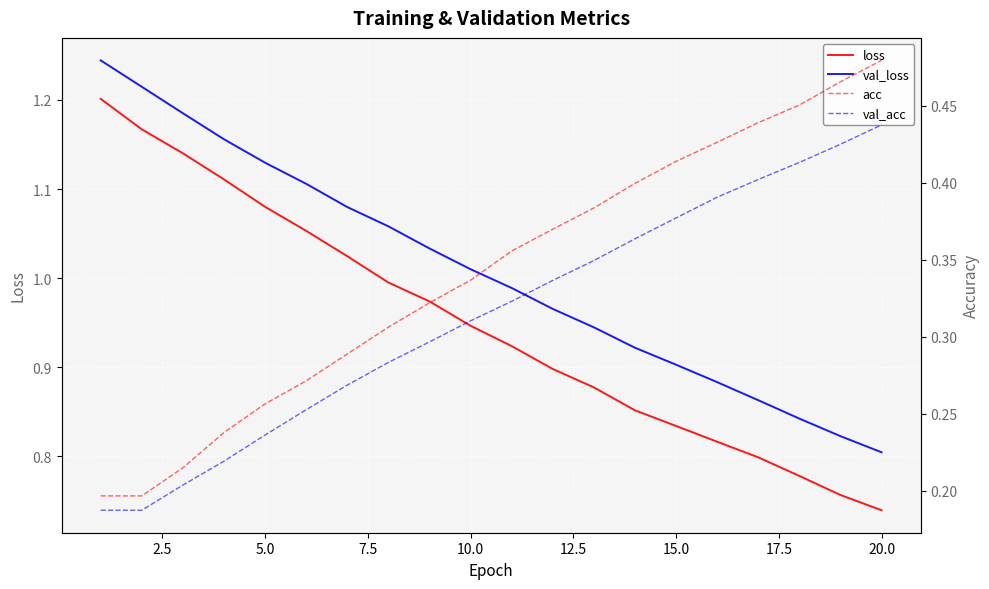

What are all the series names shown in the legend?

loss, val_loss, acc, val_acc